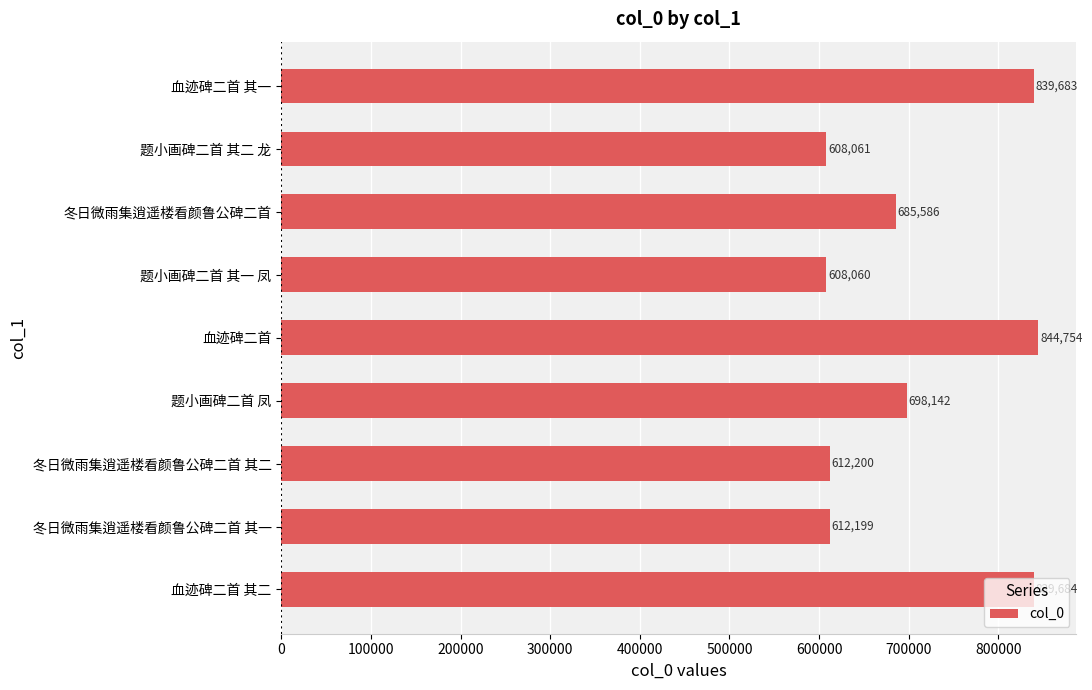

What position from the bottom is 冬日微雨集逍遥楼看颜鲁公碑二首 其一?

2